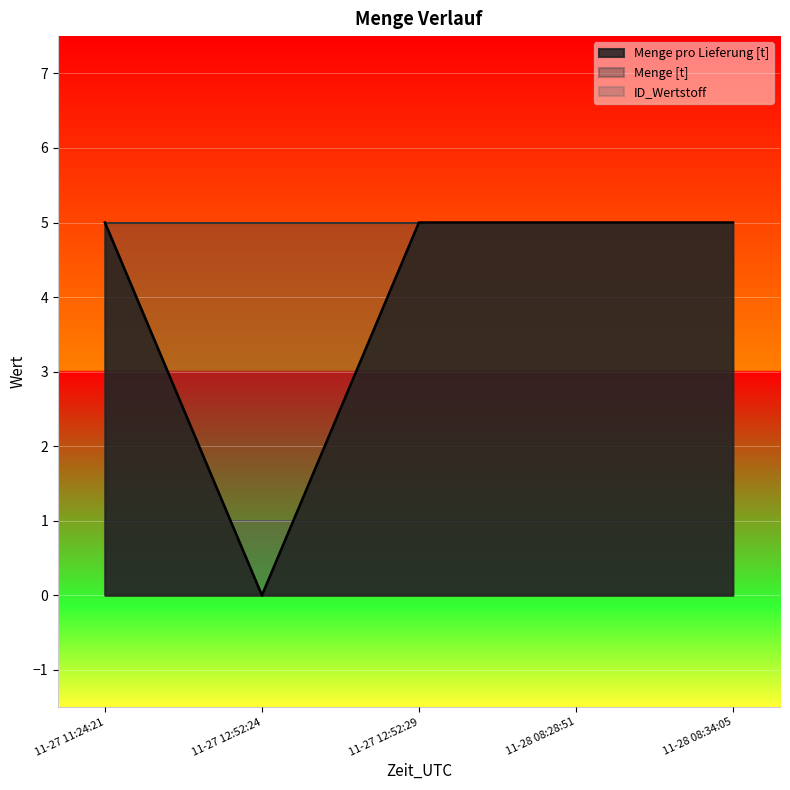

Which series has the widest spread of values?

Menge pro Lieferung [t]